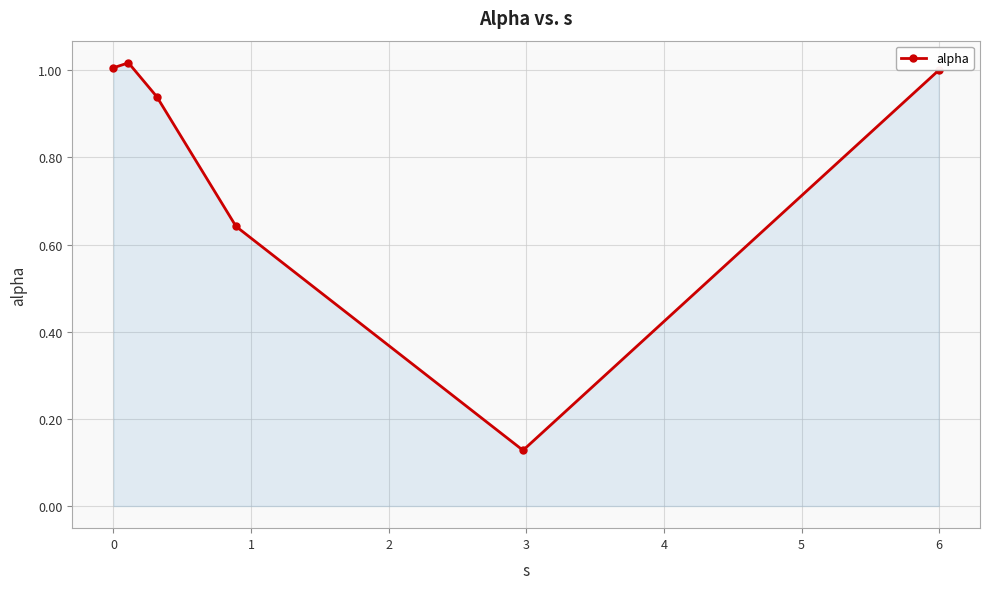

True or false: the data has more than 1 interior local peaks.

False